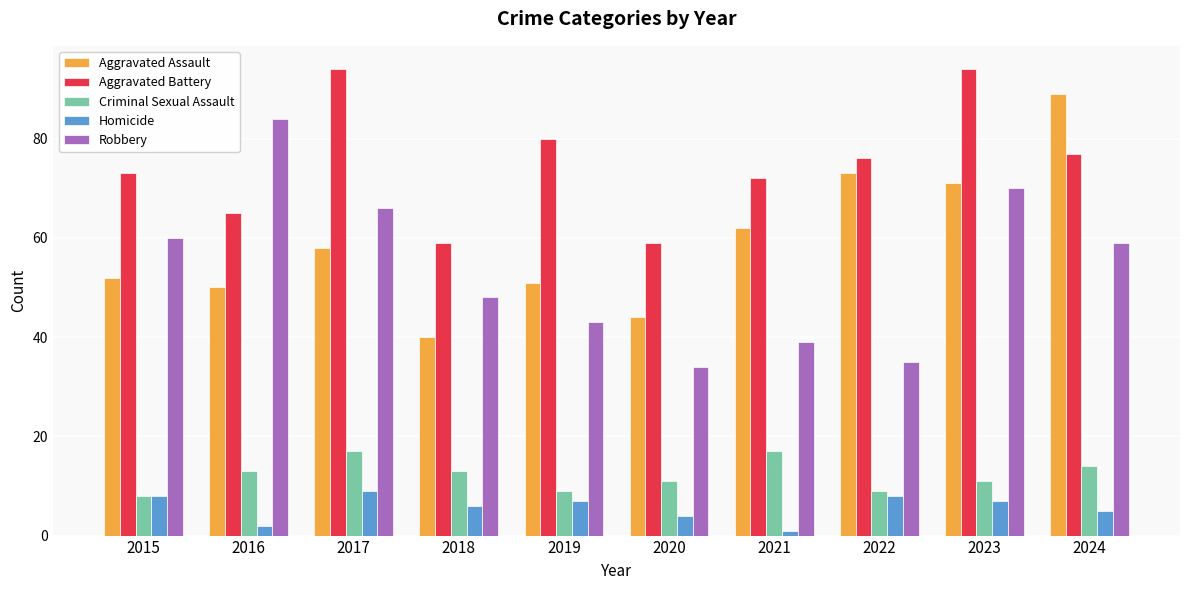

At which category is the sum across all series the highest?

2023